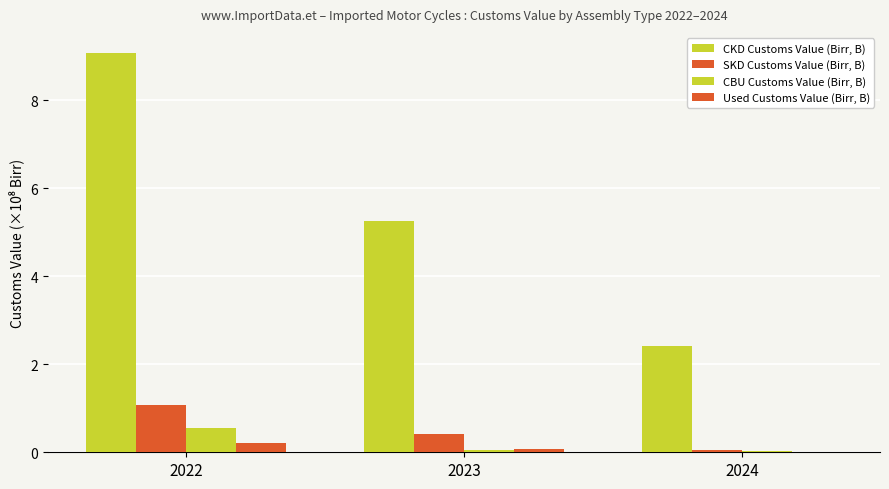

Count the number of data series in this chart.

4